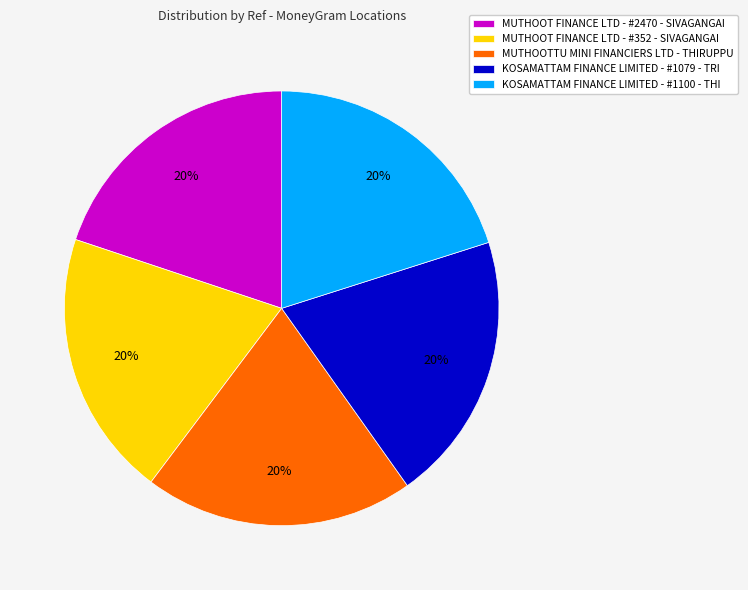

The KOSAMATTAM FINANCE LIMITED - #1079 - TRI slice represents 29% of the pie. True or false?

False